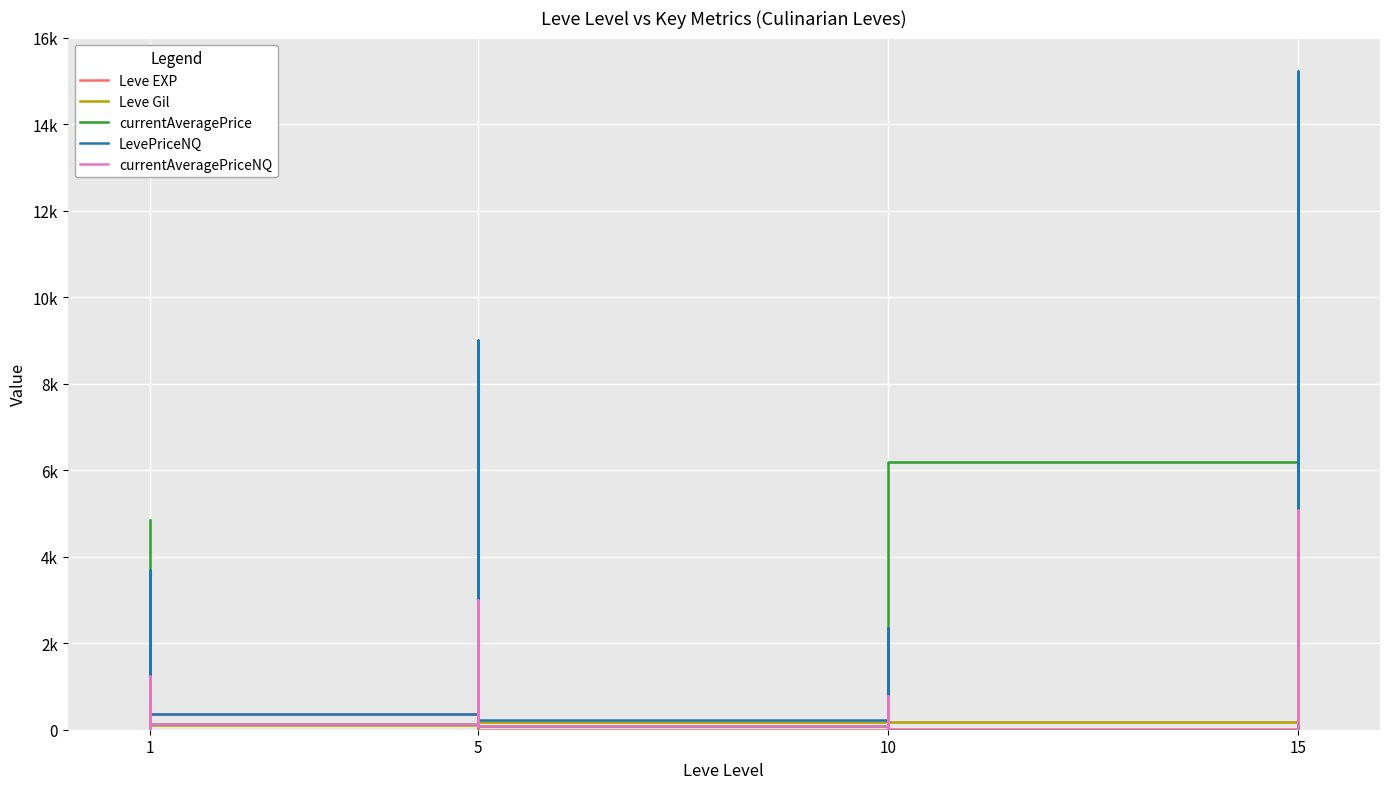

Between which two adjacent categories do Leve Gil and LevePriceNQ first intersect?

1 and 1